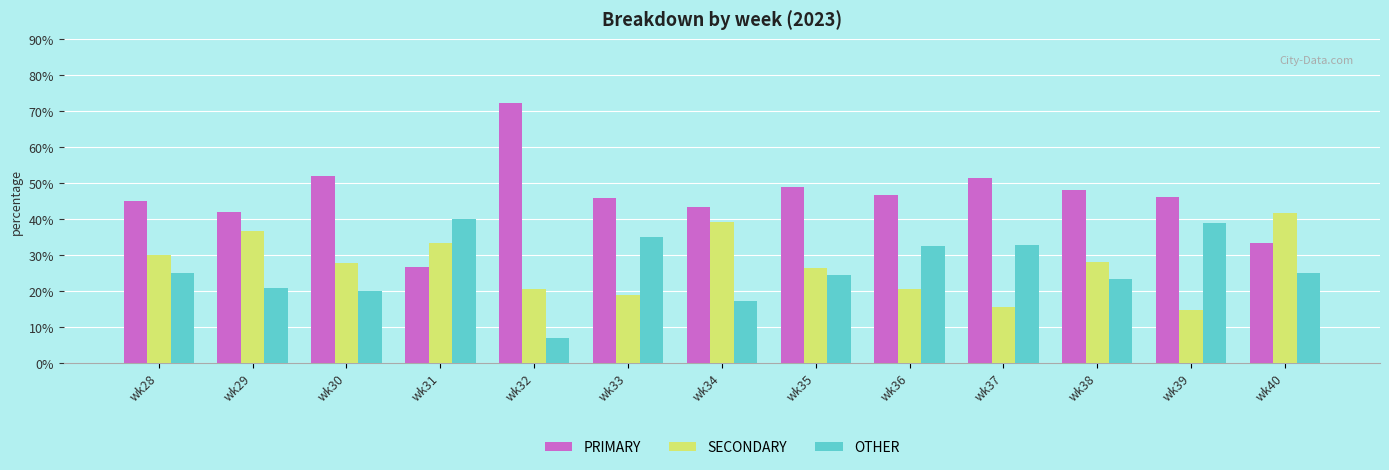

At wk37, list the series in order from largest to smallest.

PRIMARY, OTHER, SECONDARY